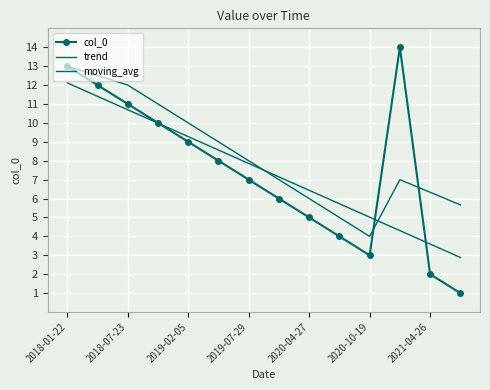

What is the smallest value displayed?

1.0